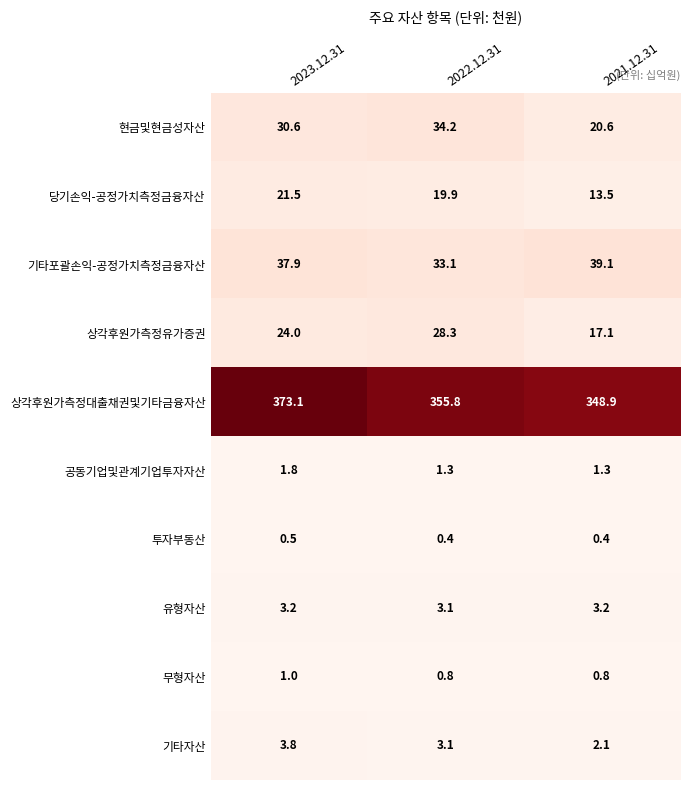

What is the total value across all series at 2023.12.31?

497.4